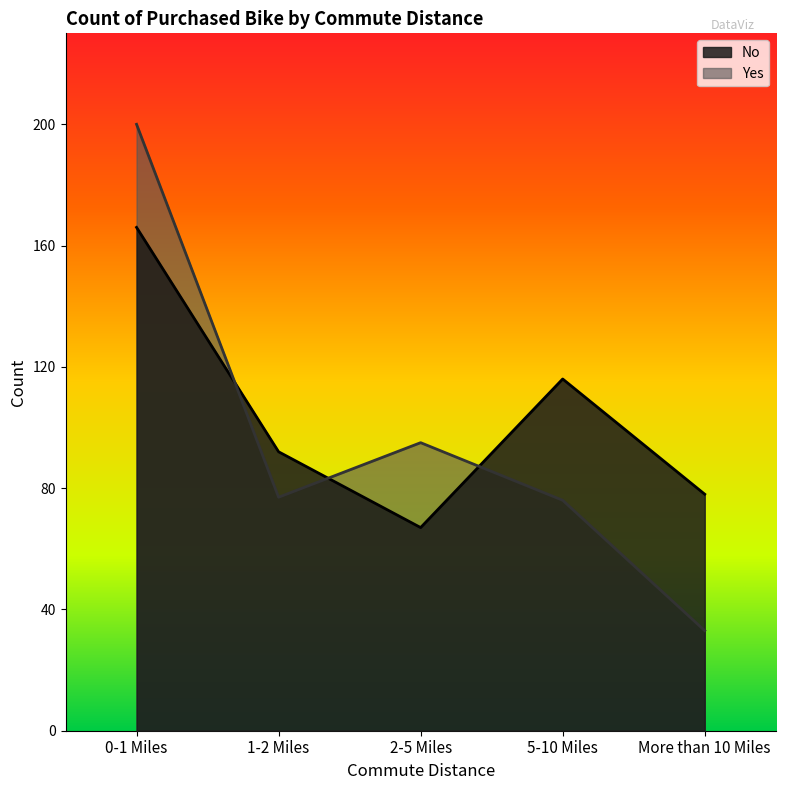

Which series ends up on top after the final intersection of Yes and No?

No